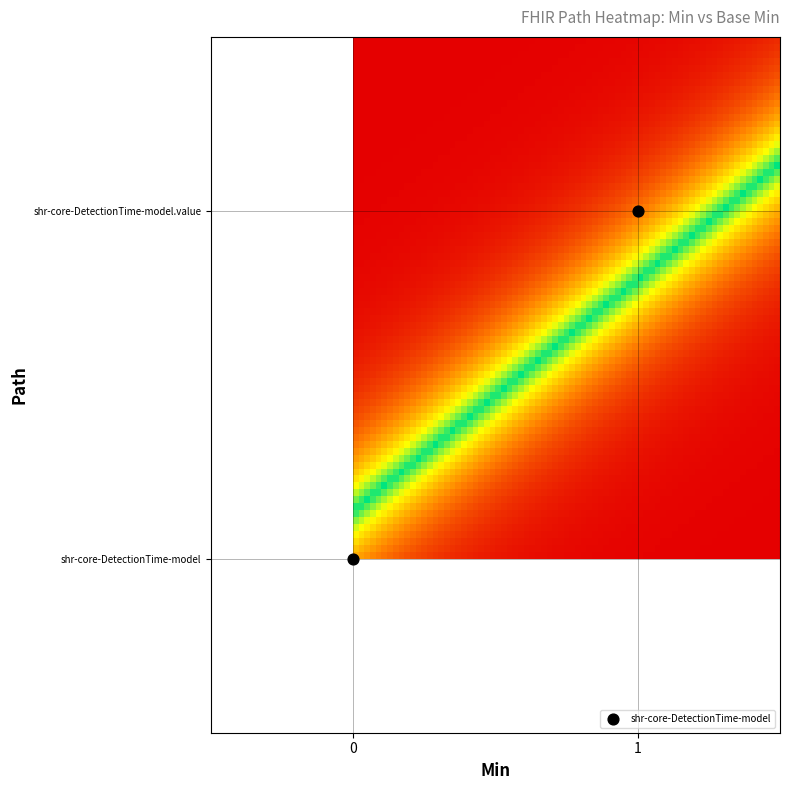

Rank the series by their maximum value, from lowest to highest.

shr-core-DetectionTime-model, shr-core-DetectionTime-model.value